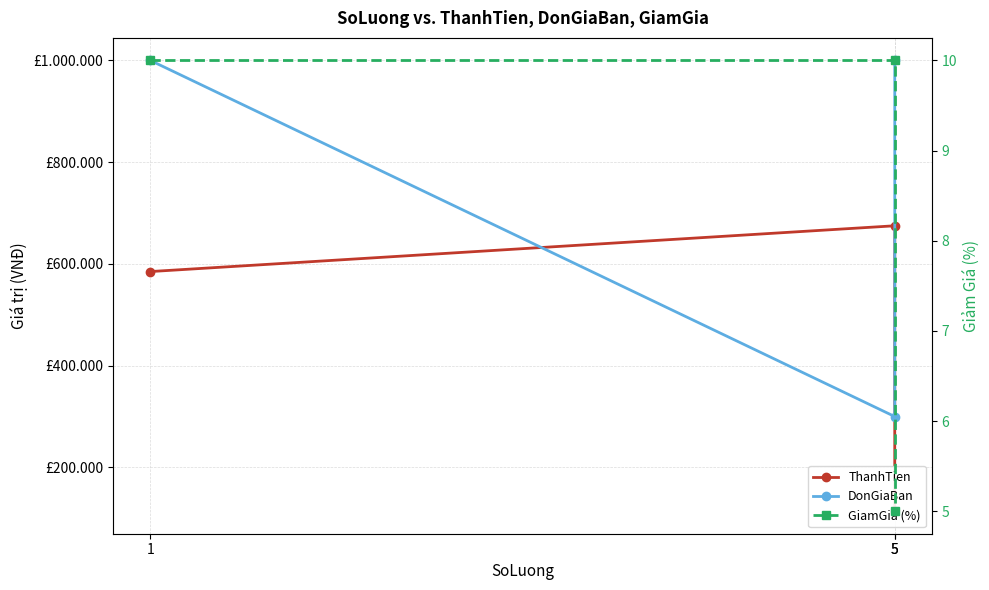

The GiamGia (%) series shows 2 at 5. True or false?

False